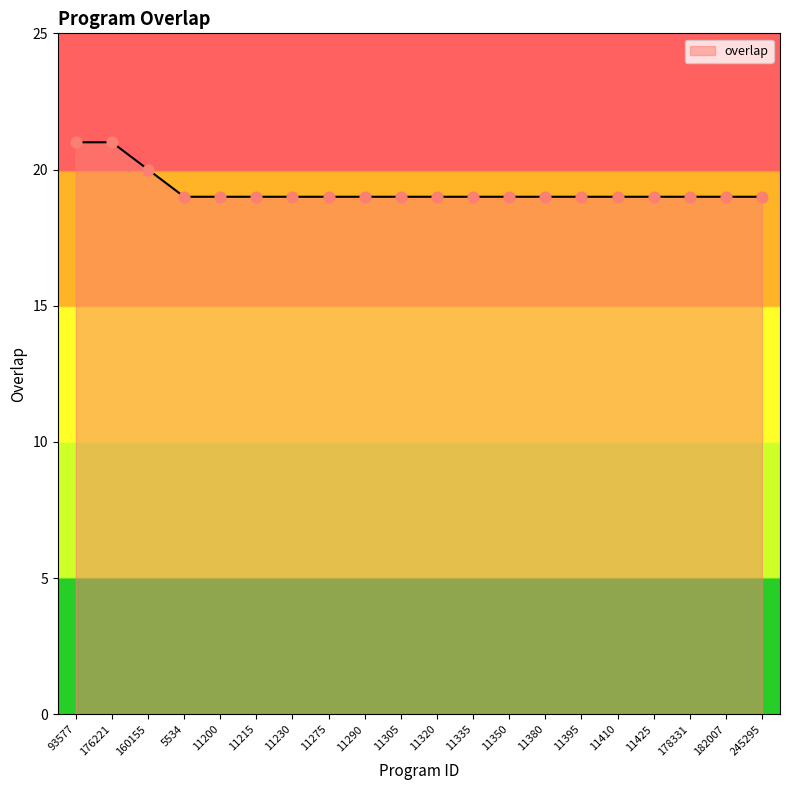

Approximately how many times larger is the value at 11320 compared to 11350?

1.0